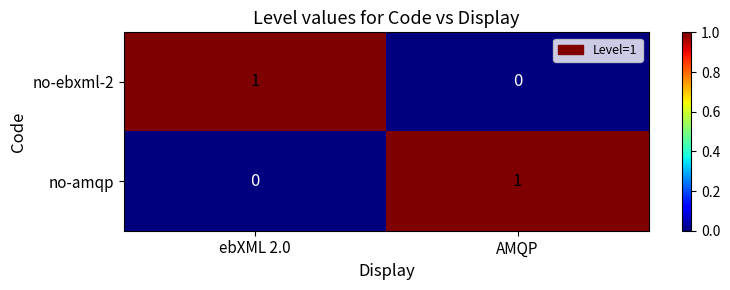

Where is no-amqp nearest to the value 0?

ebXML 2.0